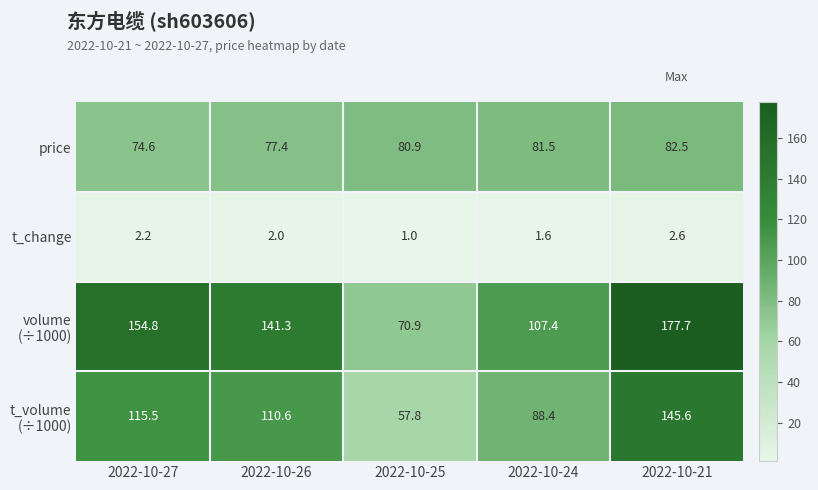

What is the total value across all series at 2022-10-21?

408.4